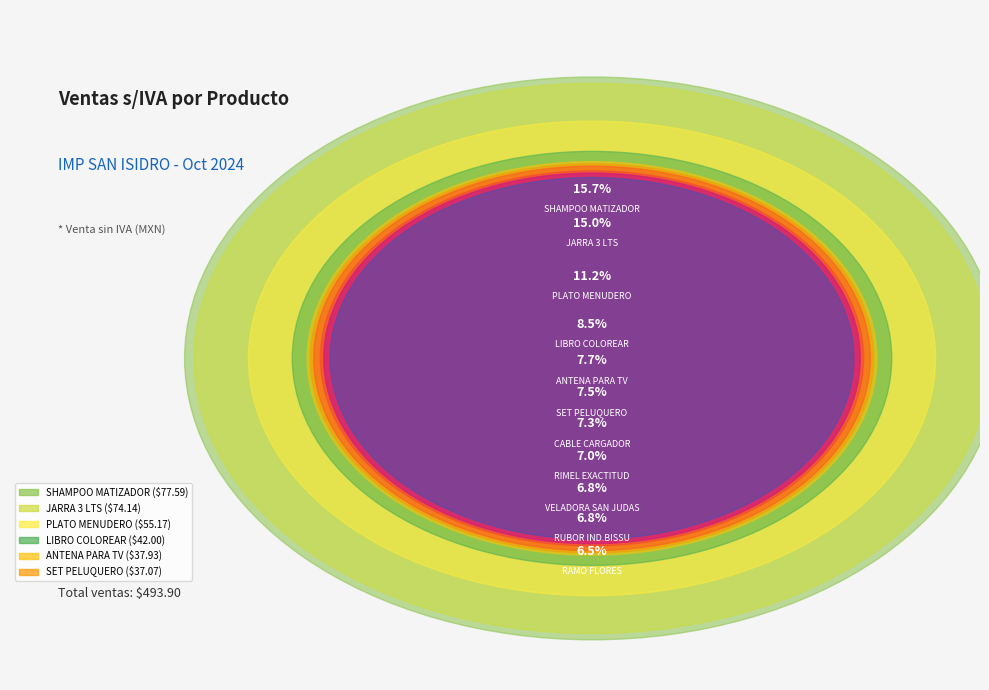

Combined, what portion of the pie is SHAMPOO MATIZADOR and ANTENA PARA TV?

23.4%